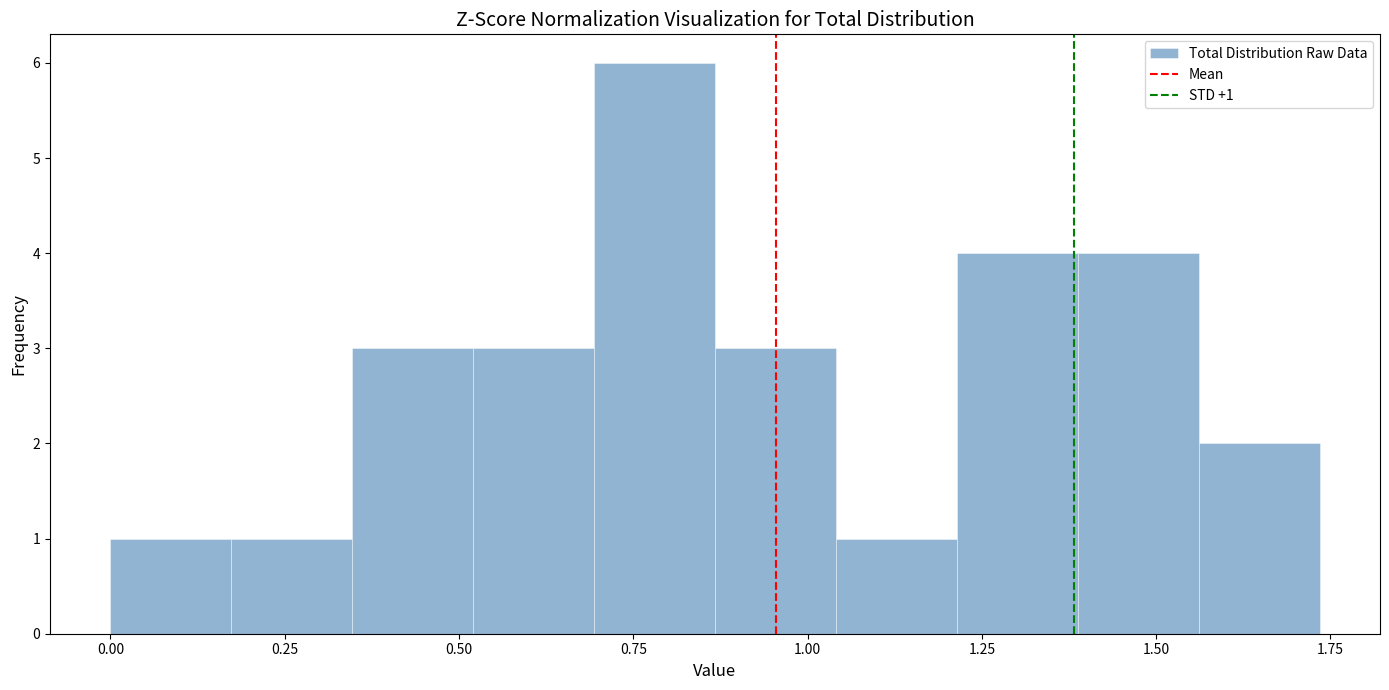

Read against the x-axis, roughly where is the centre of the tallest bar?

0.80